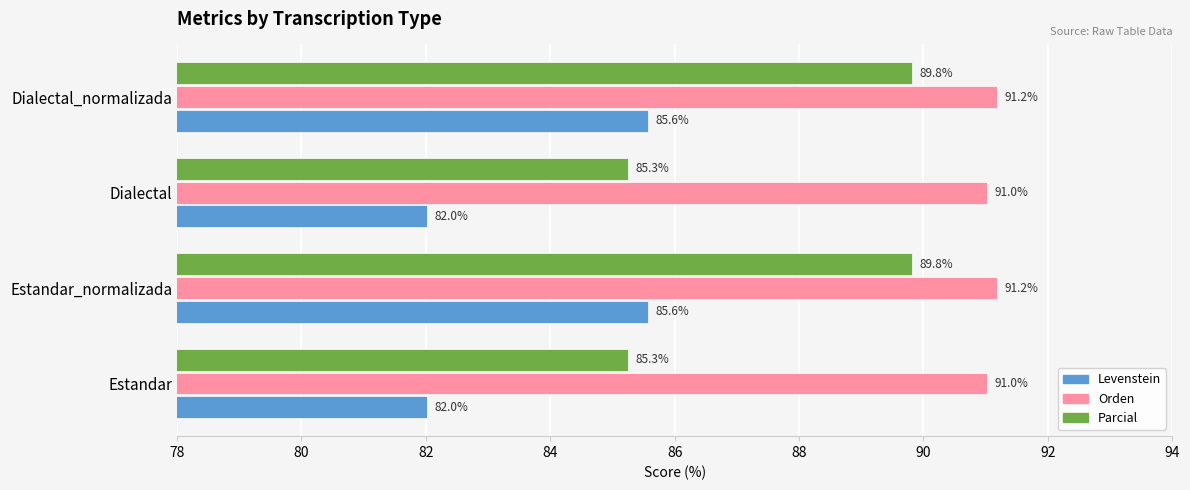

How many Orden values are between 91 and 92?

4